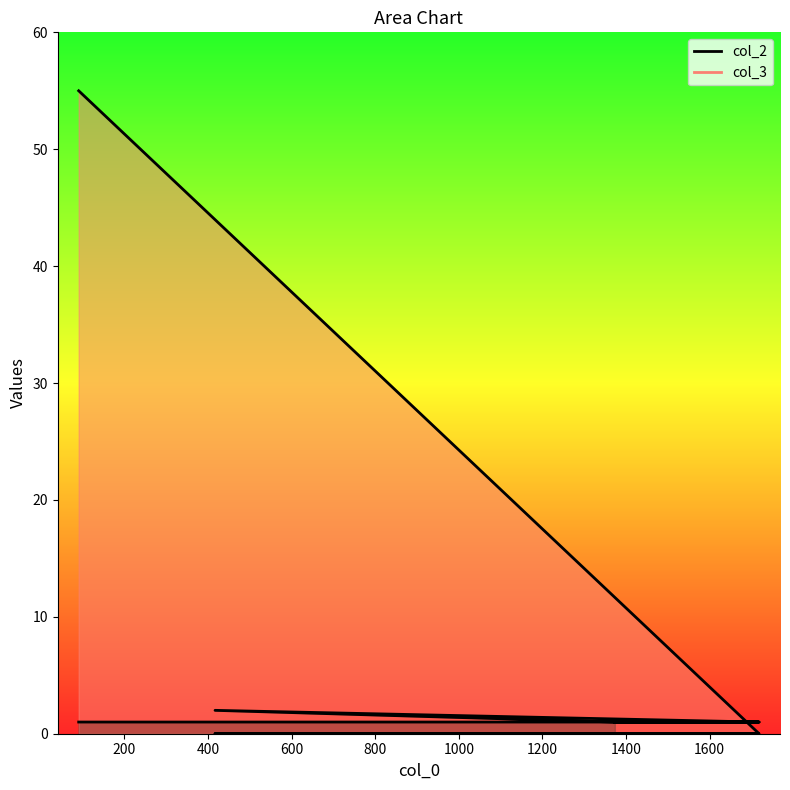

Reading right to left, extract all data points from this chart.

col_2: 1373=1	1381=1	1716=1	417=2	1371=1	1718=1	91=1
col_3: 1373=0	1381=0	1716=0	417=0	1371=0	1718=0	91=55